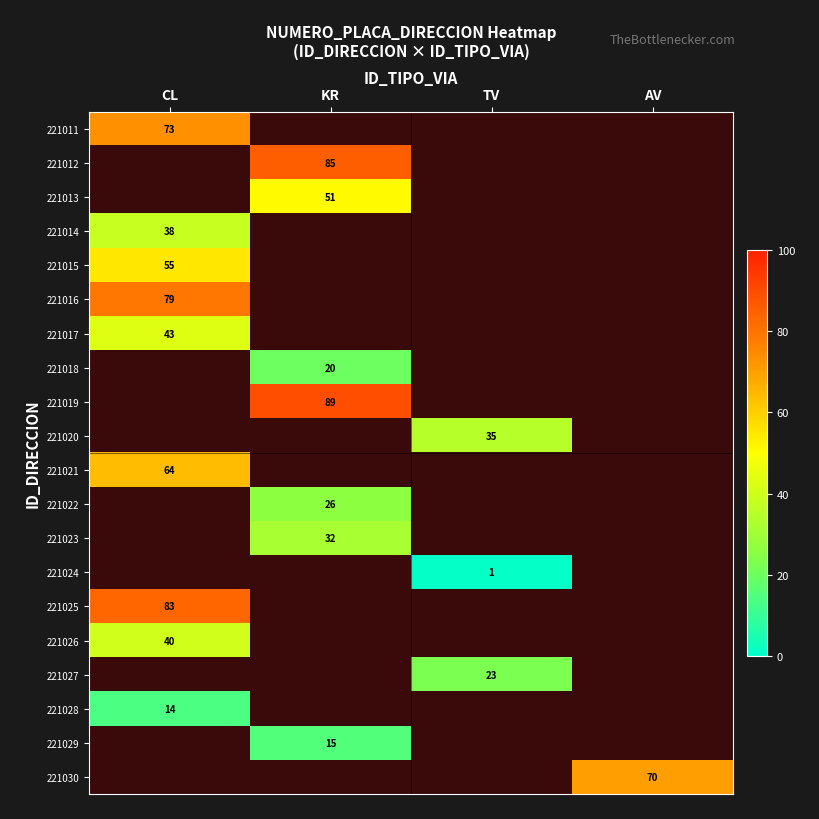

What is the minimum value shown in the chart?

1.0